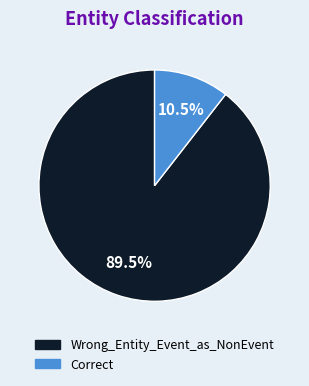

To the nearest percent, what is the difference between the largest and smallest slice percentages?

79%